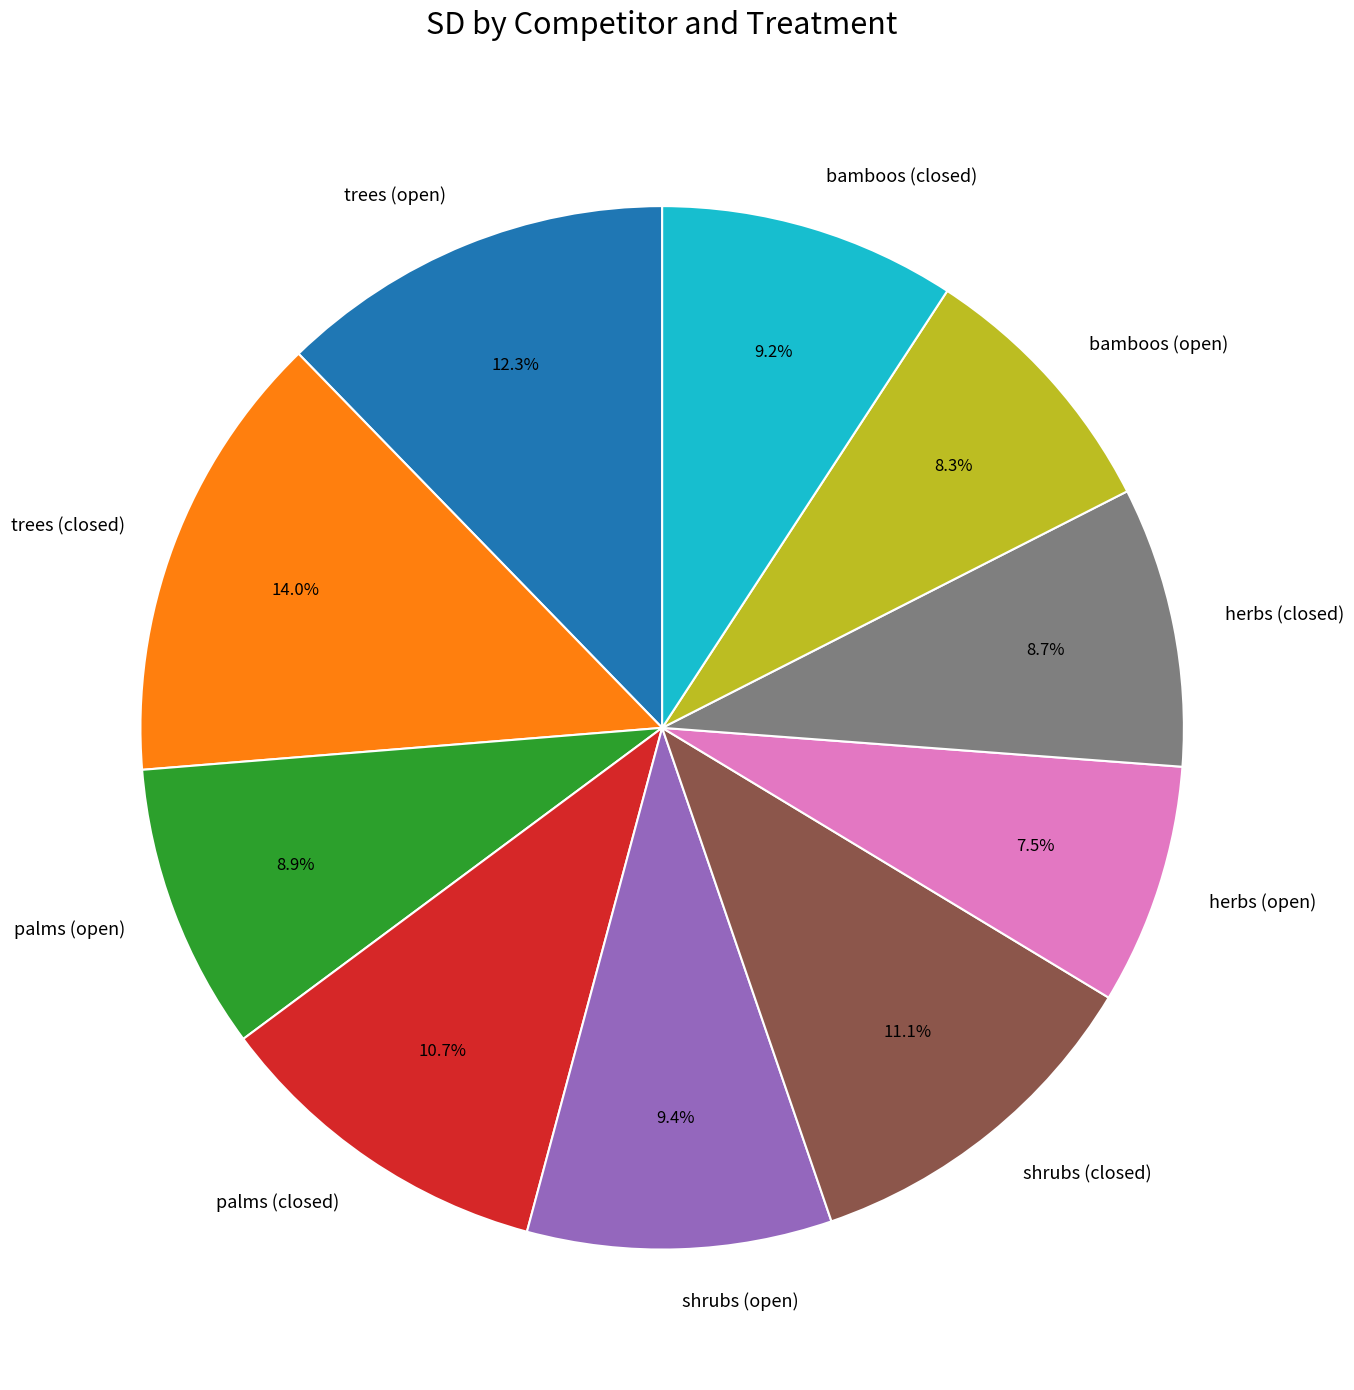

Does herbs (closed) represent more than half of the total?

No